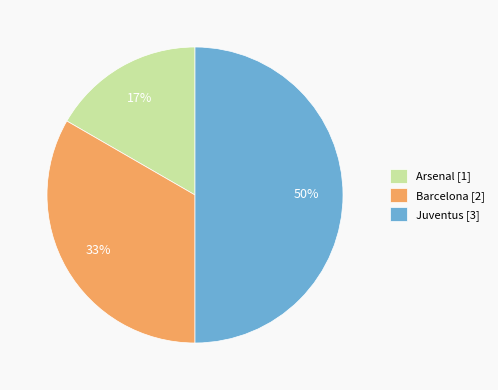

Which slice is the largest?

Juventus